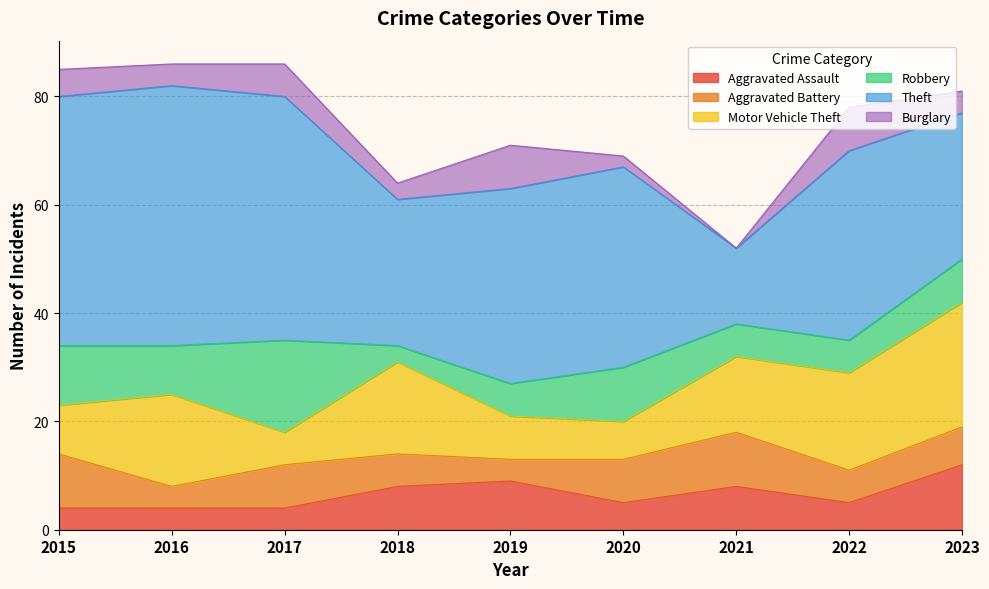

What is the average value of the Burglary series?

4